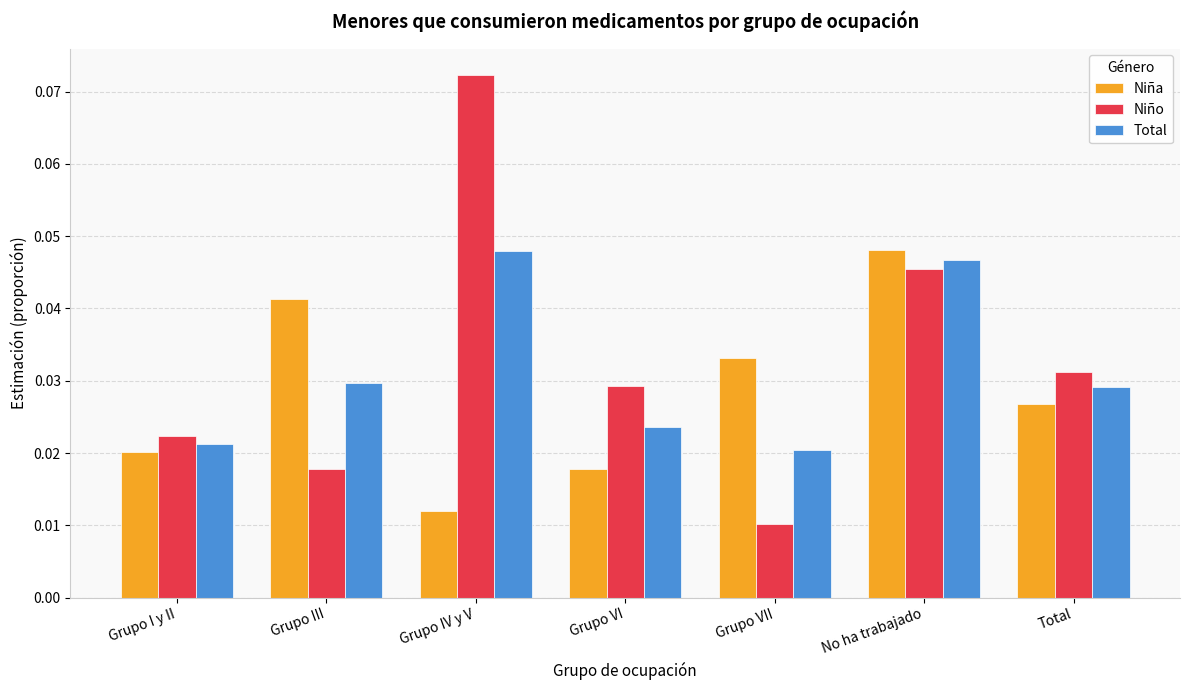

Between Grupo IV y V and Grupo VII, which series saw the biggest shift?

Niño